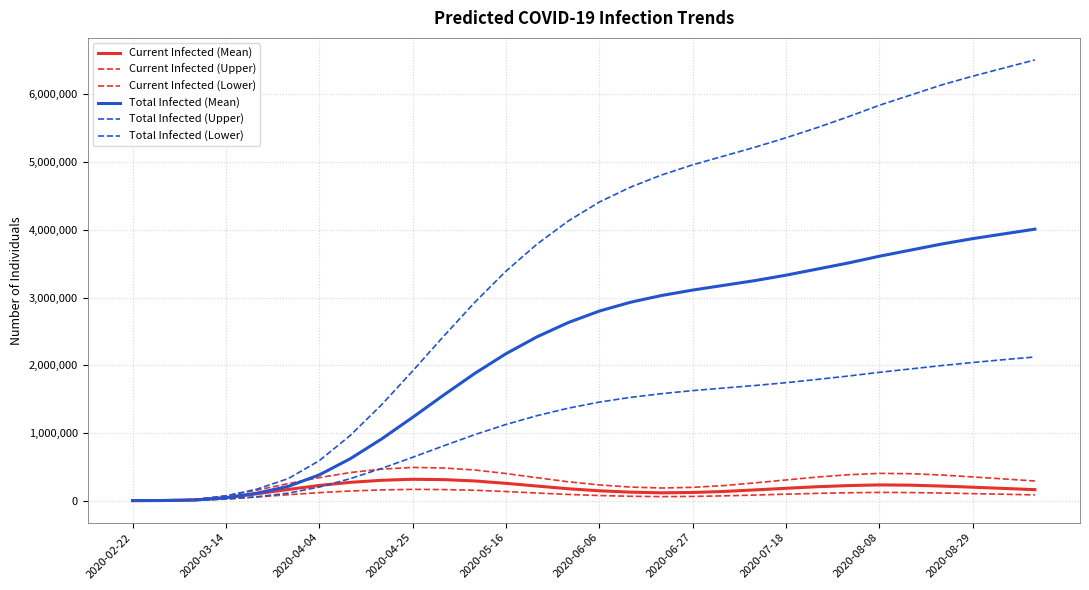

Does the chart display data point markers on the line(s)?

No